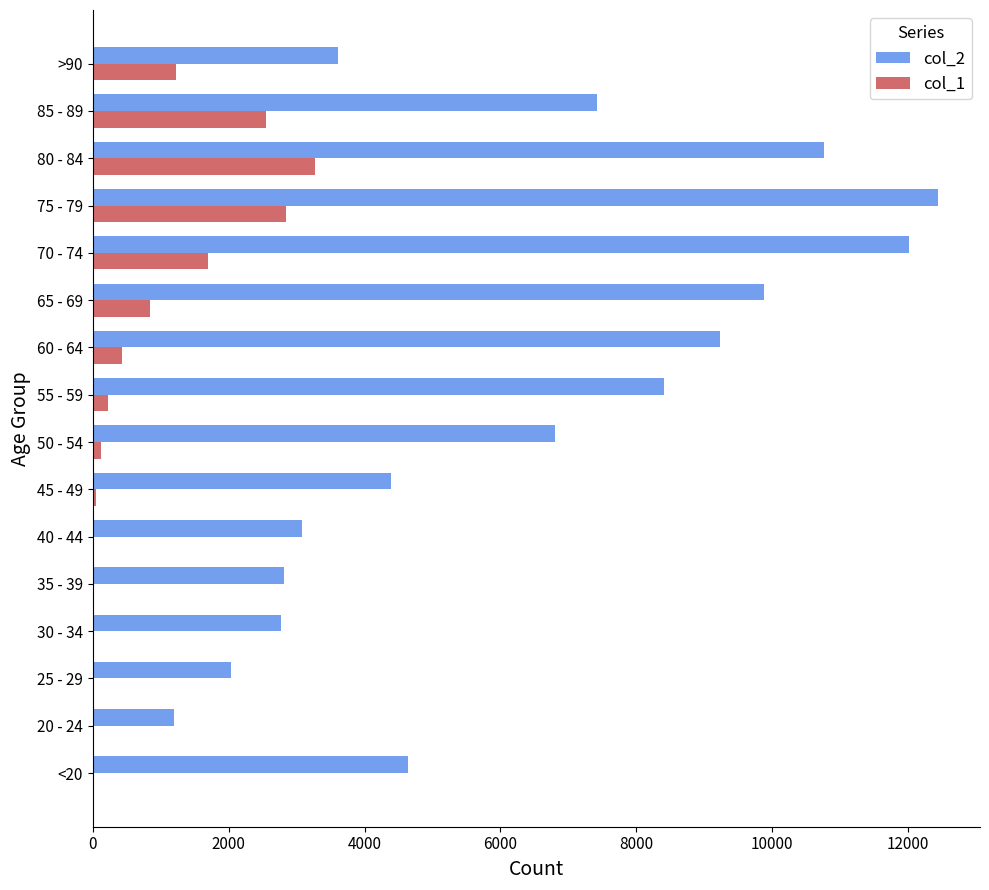

At which label is col_2 closest to 6812?

50 - 54